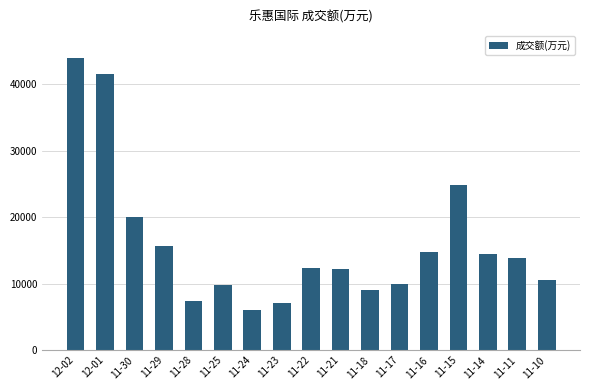

What is the smallest value displayed?

5977